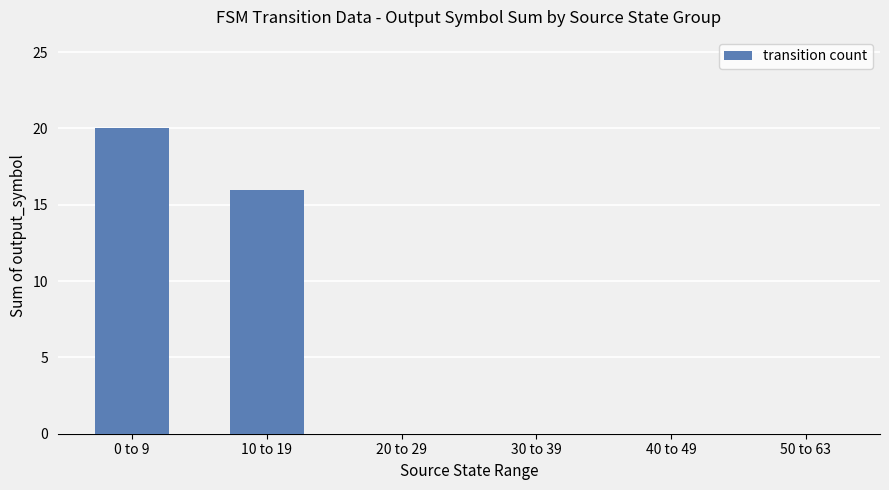

What is the average value?

6